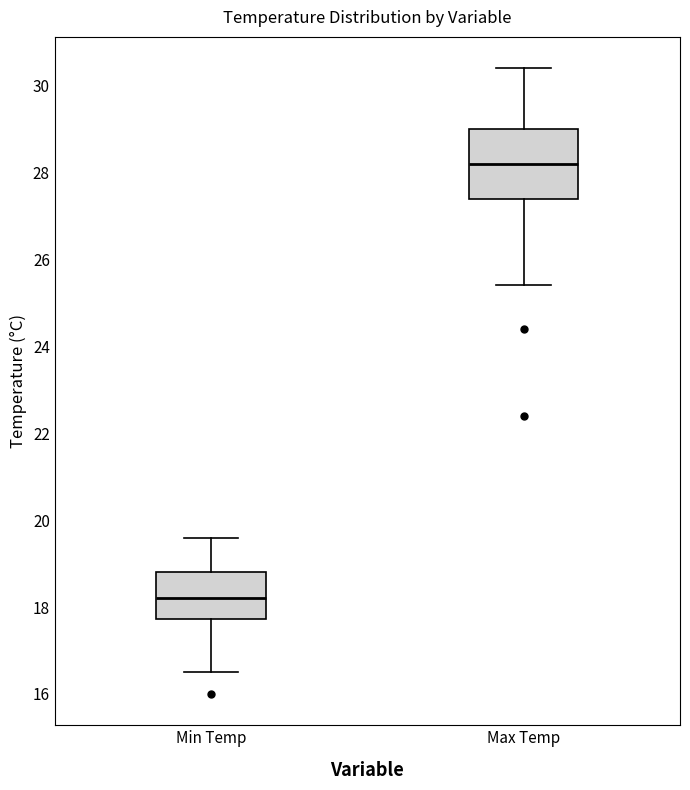

Reading left to right, read every box against the y-axis: the position of its median line, the range the box covers, and the ends of its whiskers. The values are not printed on the chart, so give them approximately, as read against the axis.

Min Temp: median 18.2, box 17.8 to 18.8, whiskers 16.6 to 19.6
Max Temp: median 28.2, box 27.4 to 29.0, whiskers 25.4 to 30.4